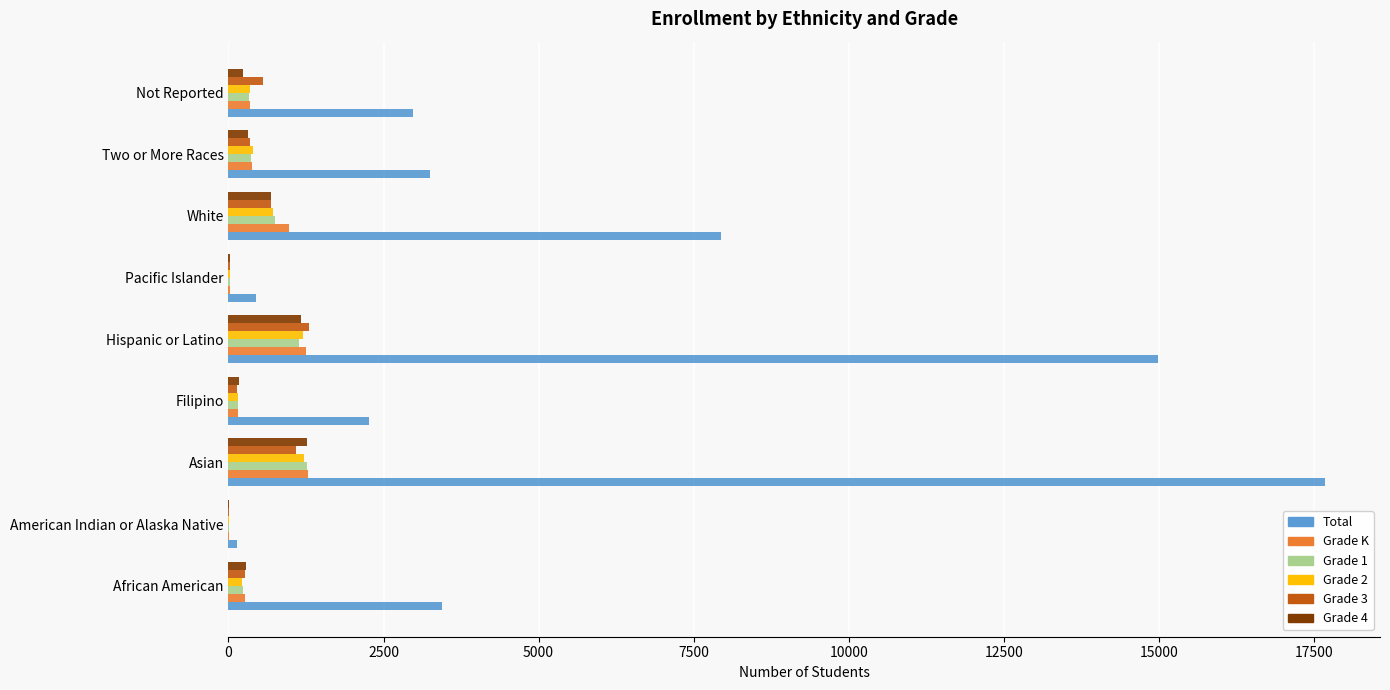

Is it true that Grade 4 equals 1172 at Hispanic or Latino?

True